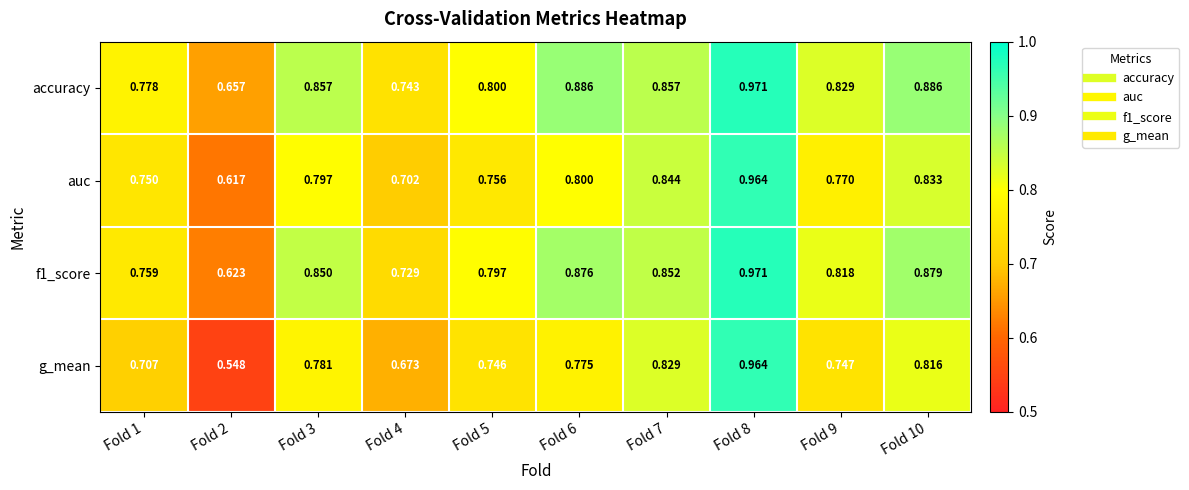

Is the value of f1_score at Fold 9 greater than the value of g_mean at Fold 1?

Yes